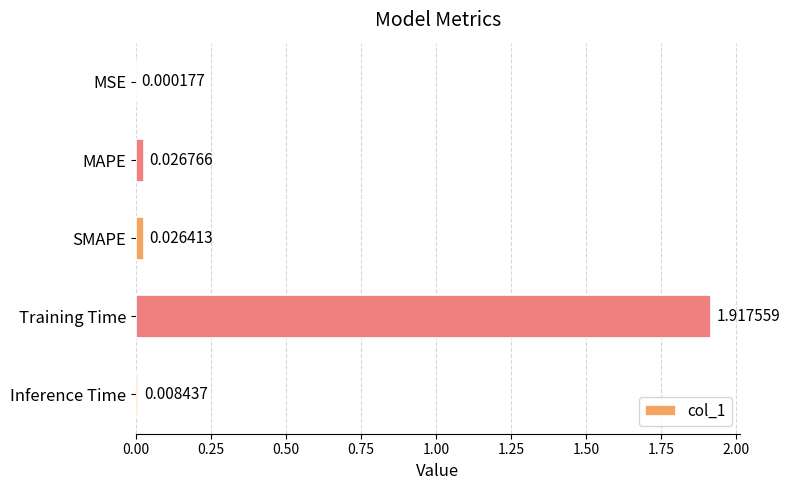

At which label is the value closest to 0?

MSE